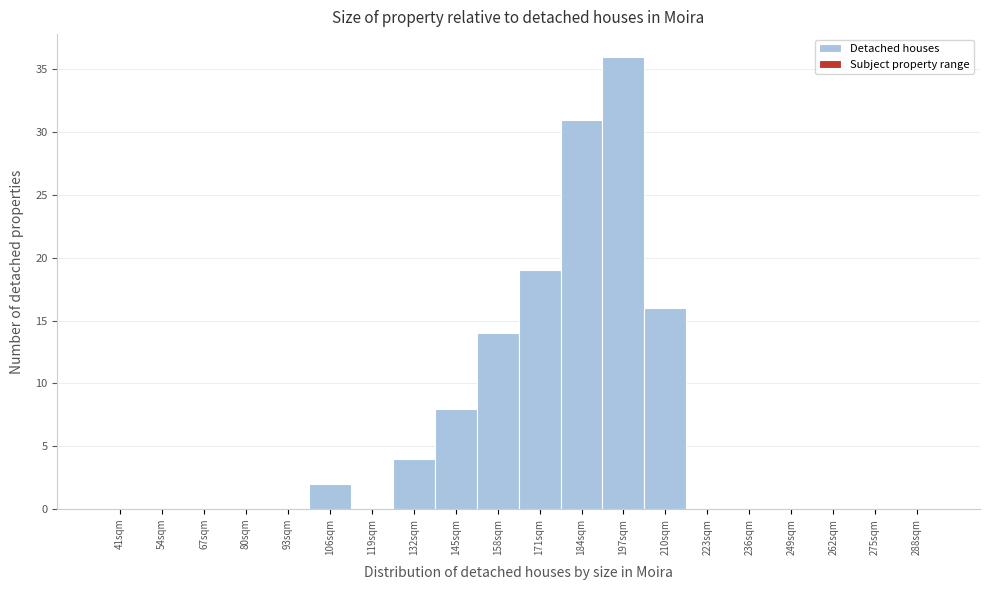

Reading left to right, transcribe all the data shown in this chart.

41sqm=0	54sqm=0	67sqm=0	80sqm=0	93sqm=0	106sqm=2	119sqm=0	132sqm=4	145sqm=8	158sqm=14	171sqm=19	184sqm=31	197sqm=36	210sqm=16	223sqm=0	236sqm=0	249sqm=0	262sqm=0	275sqm=0	288sqm=0